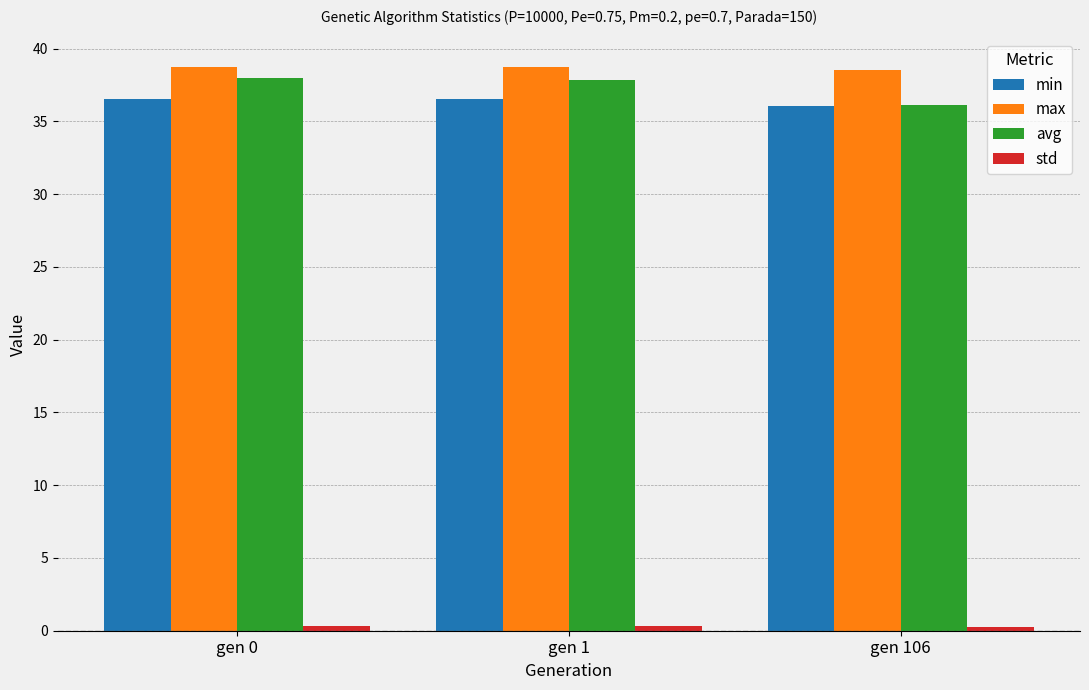

What is the maximum value shown in the chart?

38.8